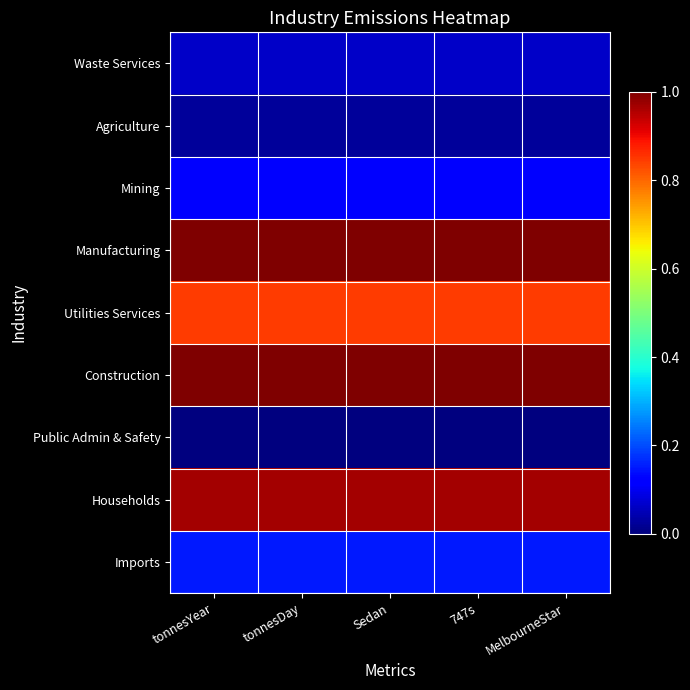

Reading left to right, what are all the values shown in this chart?

Waste Services: tonnesYear=0.1	tonnesDay=0.1	Sedan=0.1	747s=0.1	MelbourneStar=0.1
Agriculture: tonnesYear=0.0	tonnesDay=0.0	Sedan=0.0	747s=0.0	MelbourneStar=0.0
Mining: tonnesYear=0.1	tonnesDay=0.1	Sedan=0.1	747s=0.1	MelbourneStar=0.1
Manufacturing: tonnesYear=1.0	tonnesDay=1.0	Sedan=1.0	747s=1.0	MelbourneStar=1.0
Utilities Services: tonnesYear=0.8	tonnesDay=0.8	Sedan=0.8	747s=0.8	MelbourneStar=0.8
Construction: tonnesYear=1.0	tonnesDay=1.0	Sedan=1.0	747s=1.0	MelbourneStar=1.0
Public Admin & Safety: tonnesYear=0.0	tonnesDay=0.0	Sedan=0.0	747s=0.0	MelbourneStar=0.0
Households: tonnesYear=1.0	tonnesDay=1.0	Sedan=1.0	747s=1.0	MelbourneStar=1.0
Imports: tonnesYear=0.2	tonnesDay=0.2	Sedan=0.2	747s=0.2	MelbourneStar=0.2